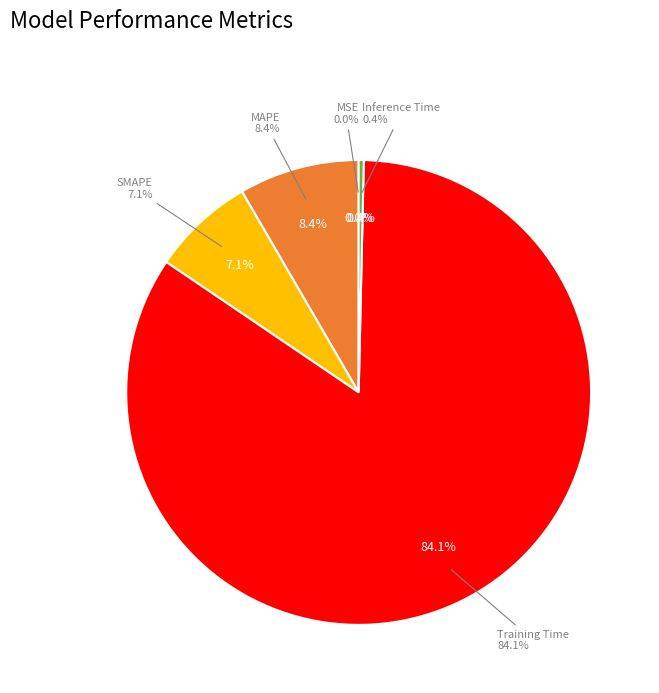

Combined, do MAPE and Inference Time account for over 50%?

No